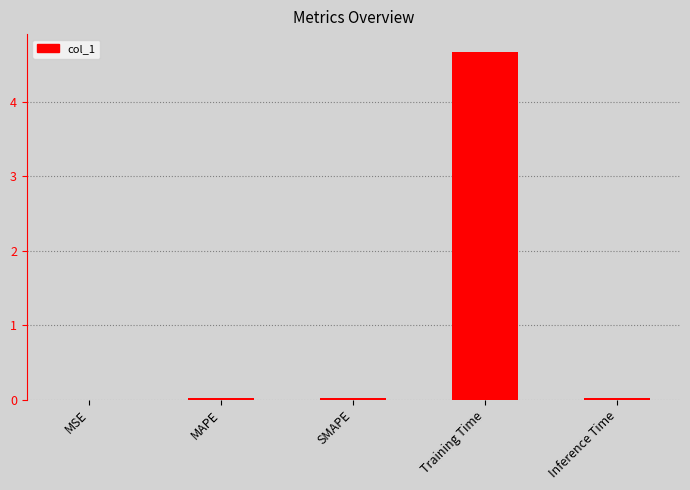

At which category does the chart reach its peak across all series?

Training Time